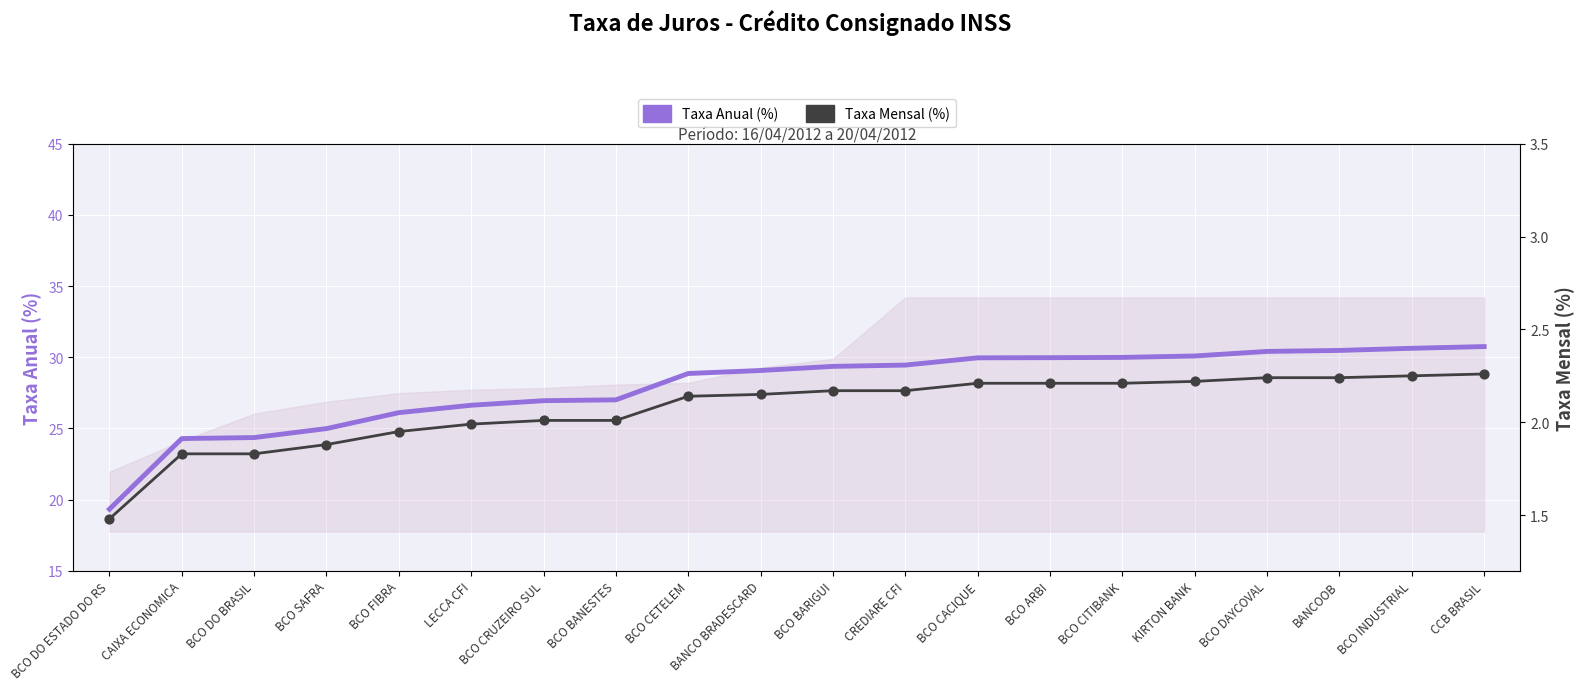

What is the total value across all series at BCO CRUZEIRO SUL?

29.0